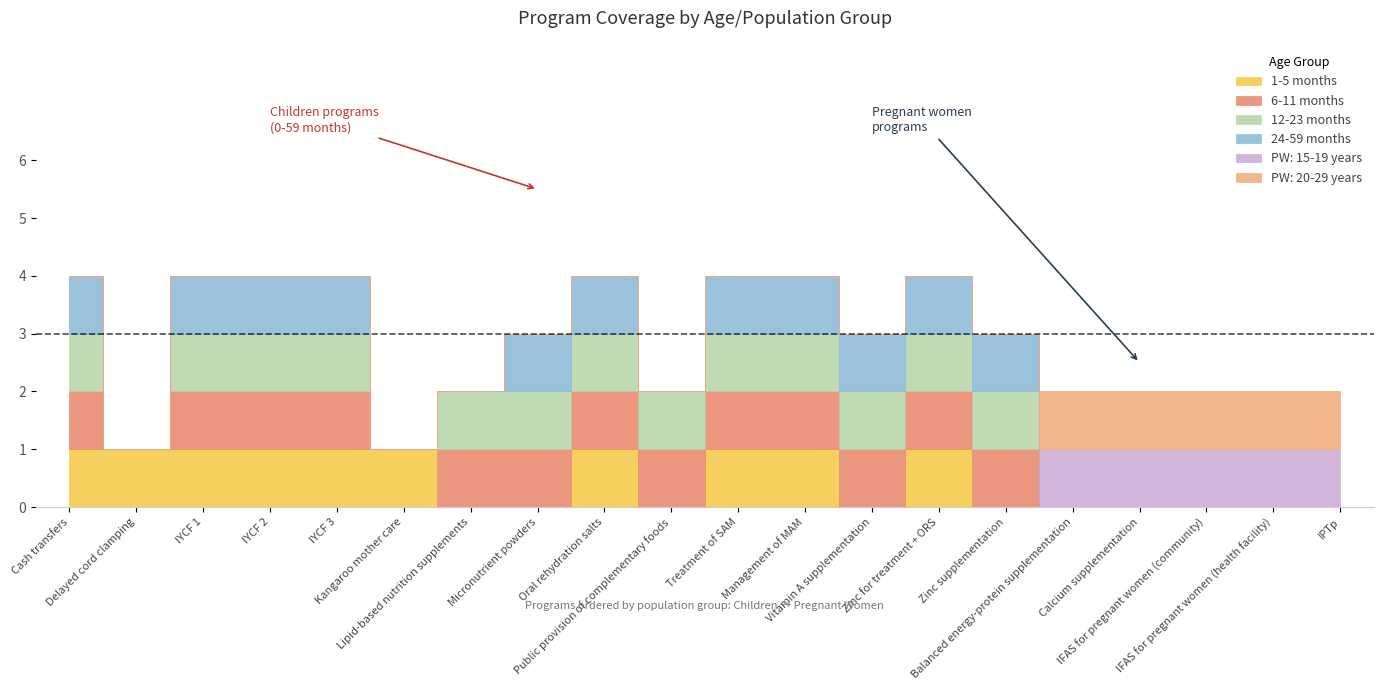

Which series has the largest range (max minus min)?

1-5 months